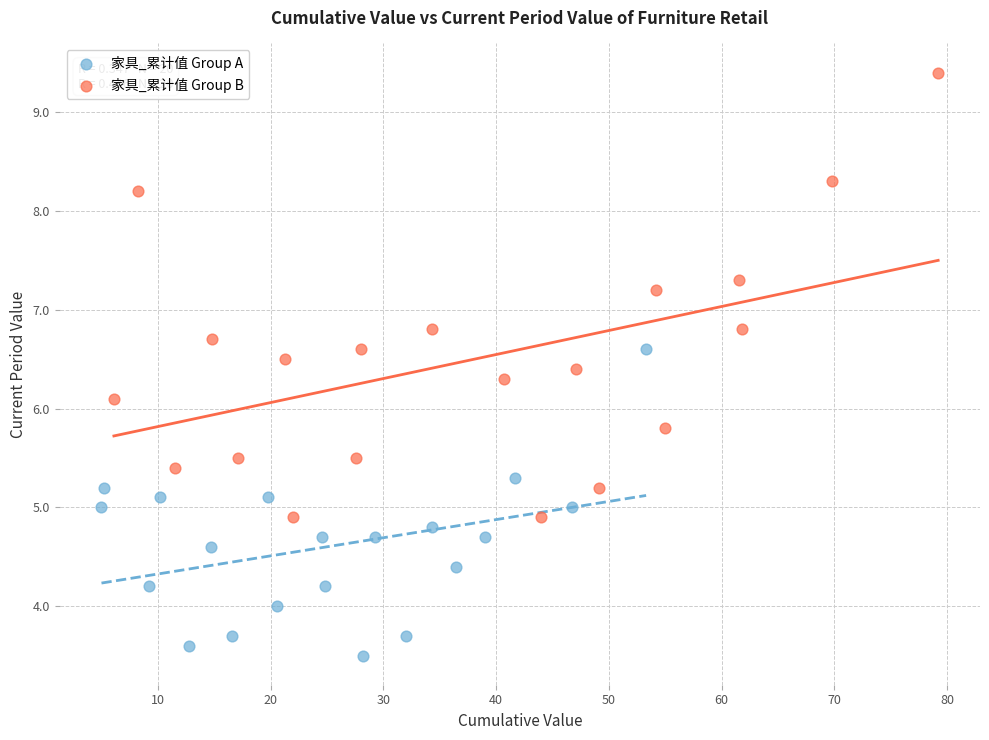

What are all the series names shown in the legend?

家具_累计值 Group A, 家具_累计值 Group B